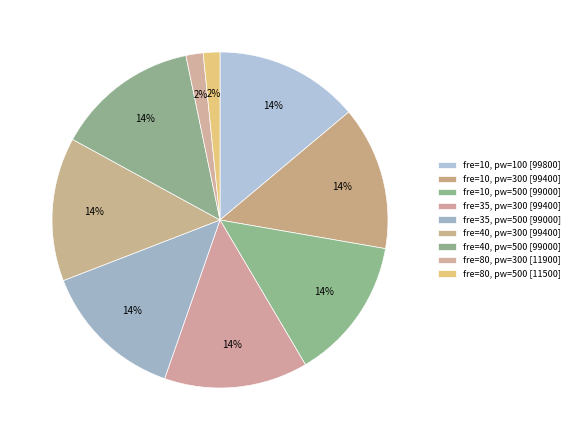

How many segments does this pie chart have?

9